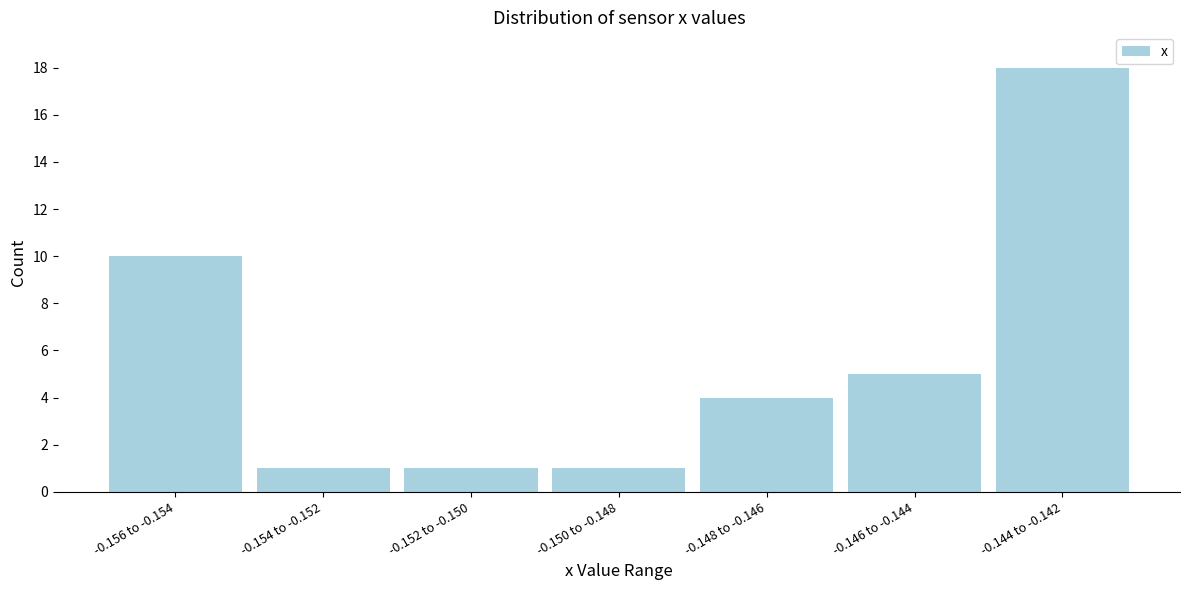

Reading left to right, transcribe all the data shown in this chart.

10	1	1	1	4	5	18